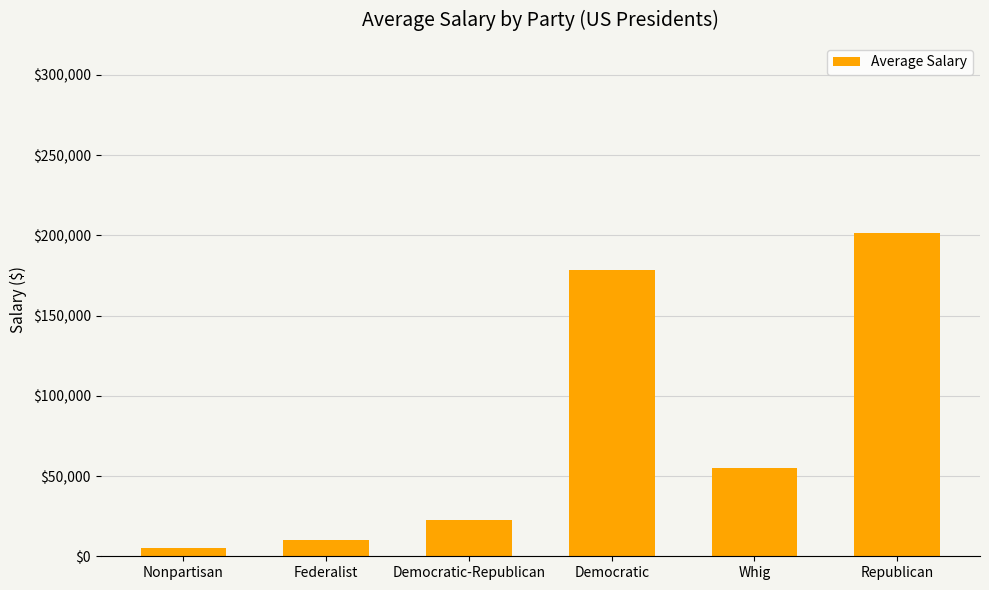

Are the bars grouped side by side (vs. stacked)?

No